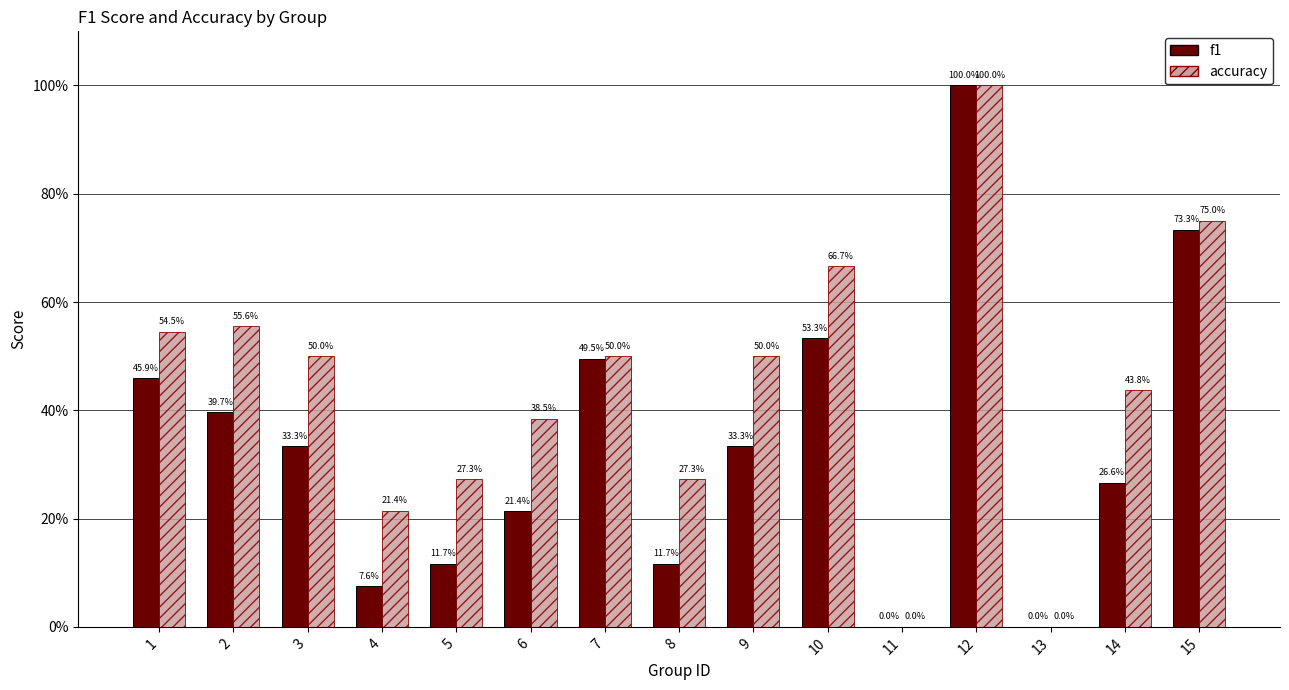

What is the maximum value for f1?

1.0